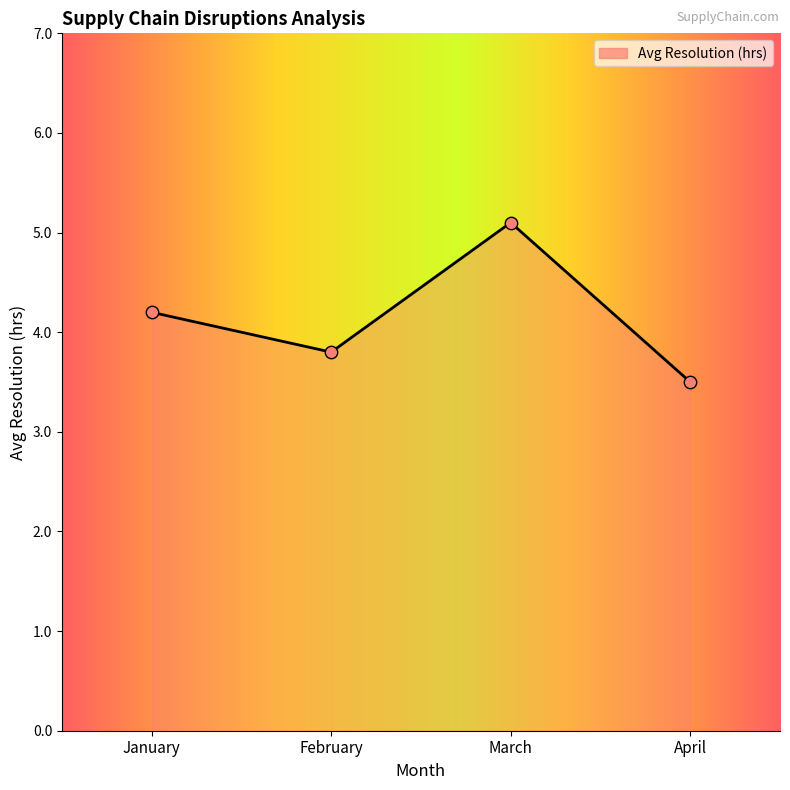

Between January and February, which is larger?

January